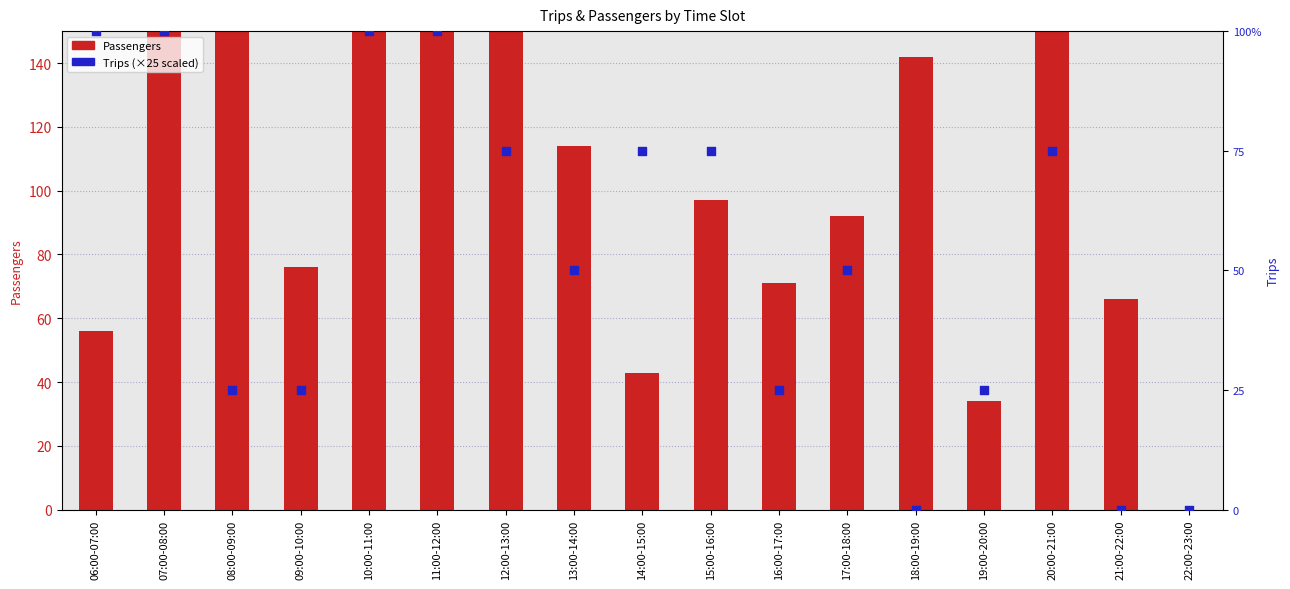

What is the total value across all series at 15:00-16:00?

172